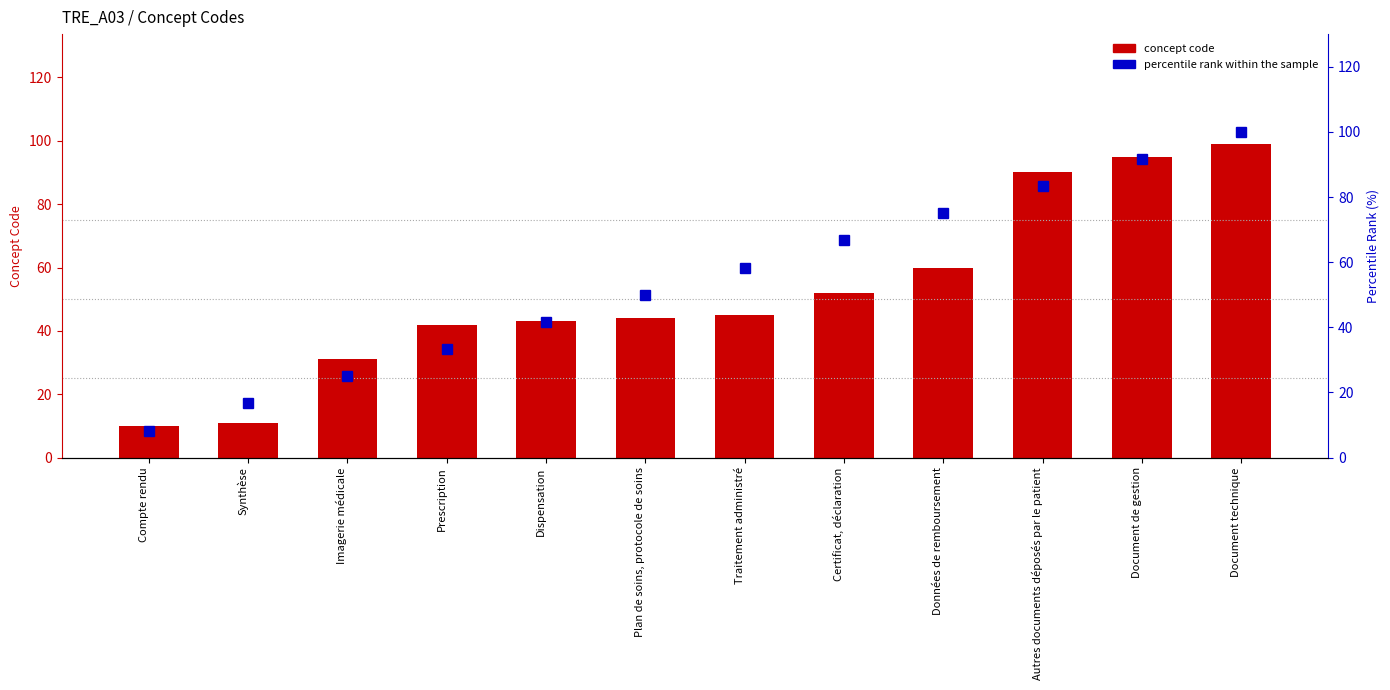

Is it true that percentile rank equals 32.6 at Traitement administré?

False